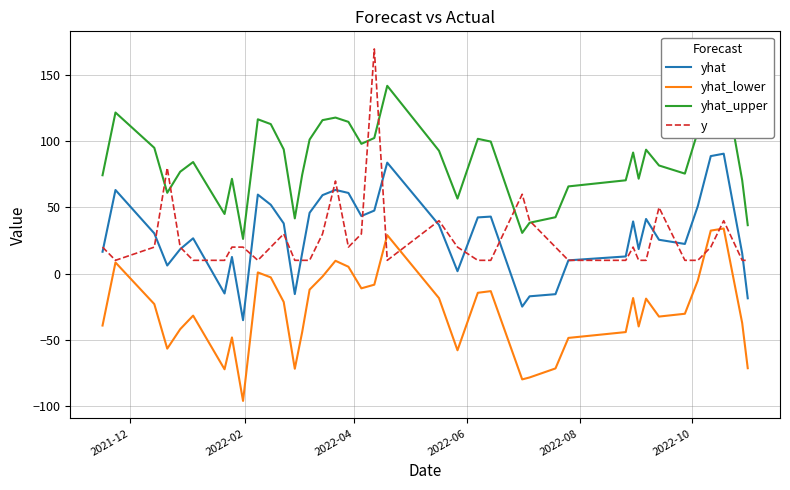

True or false: yhat and yhat_lower intersect in this chart.

False